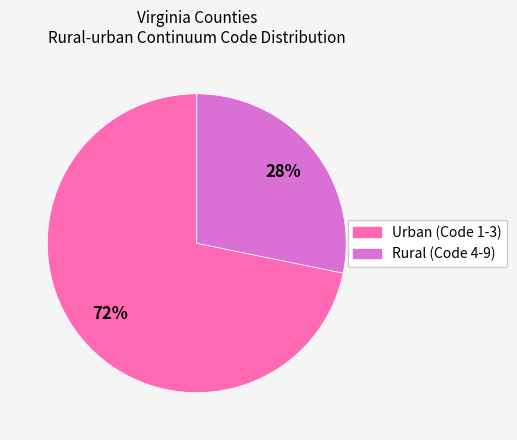

What is the majority slice?

Urban (Code 1-3)